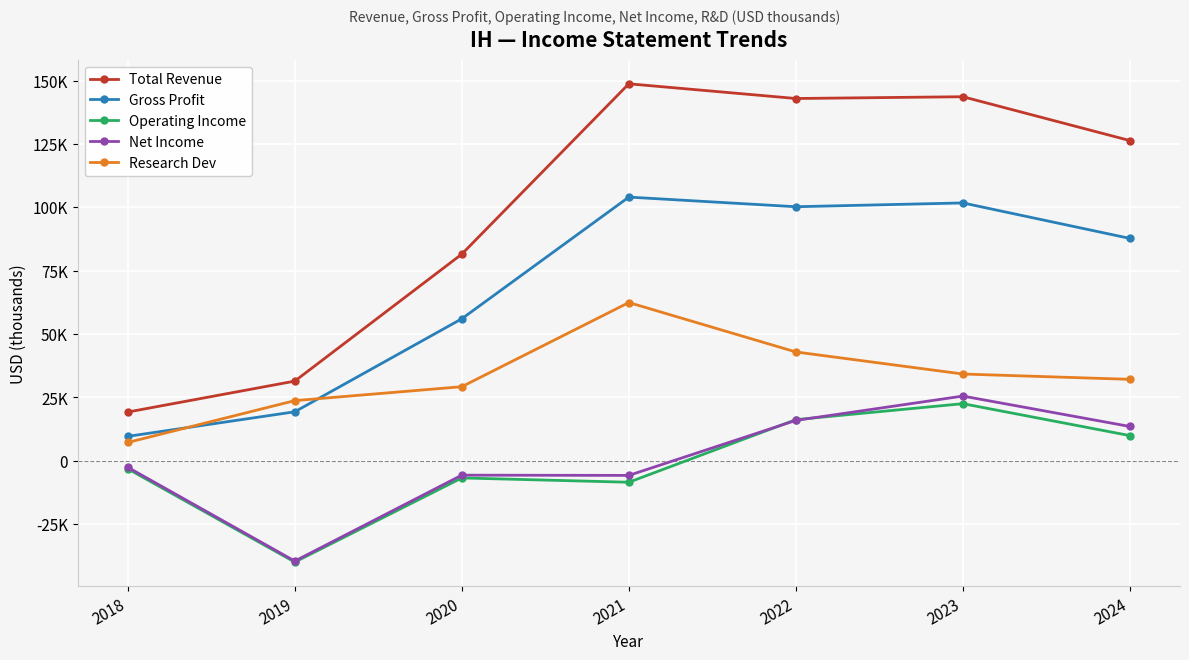

What is the value of the Total Revenue point at the 7th from the left?

126300